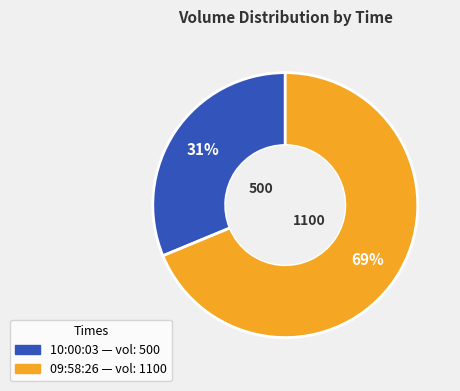

Which category accounts for the majority?

09:58:26